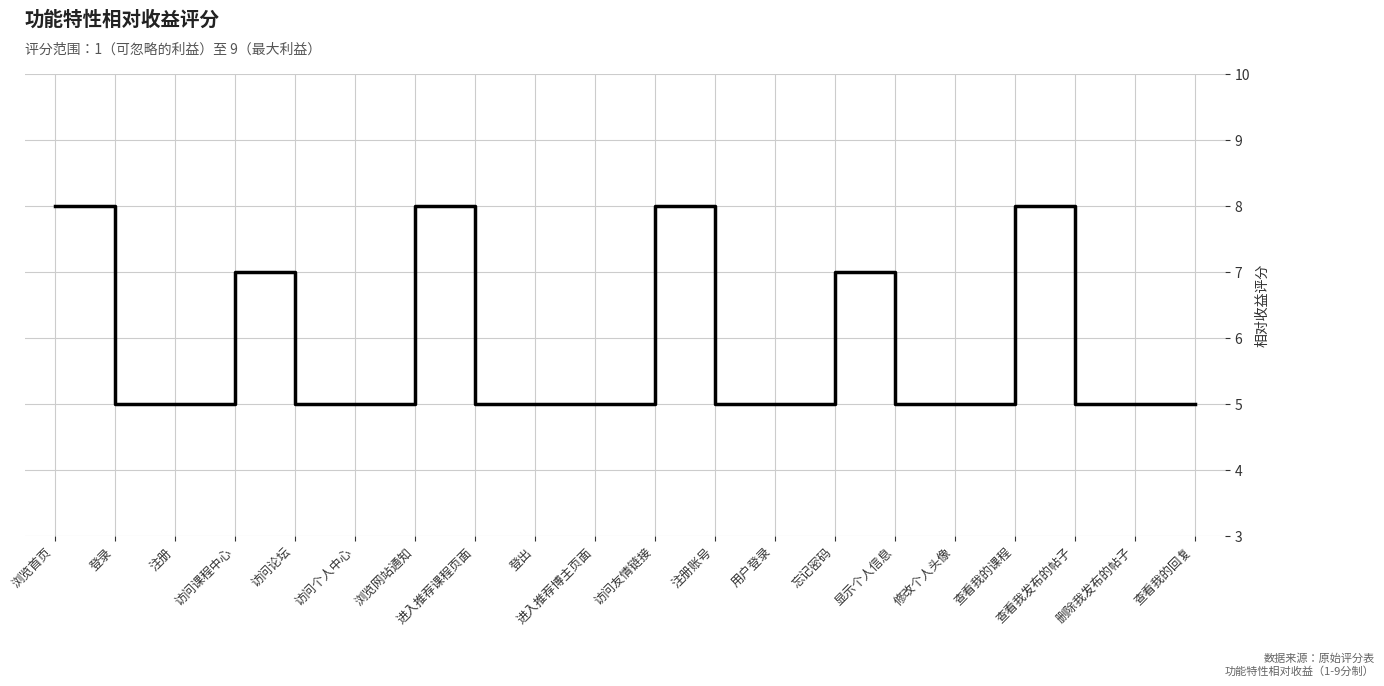

What is the smallest value displayed?

5